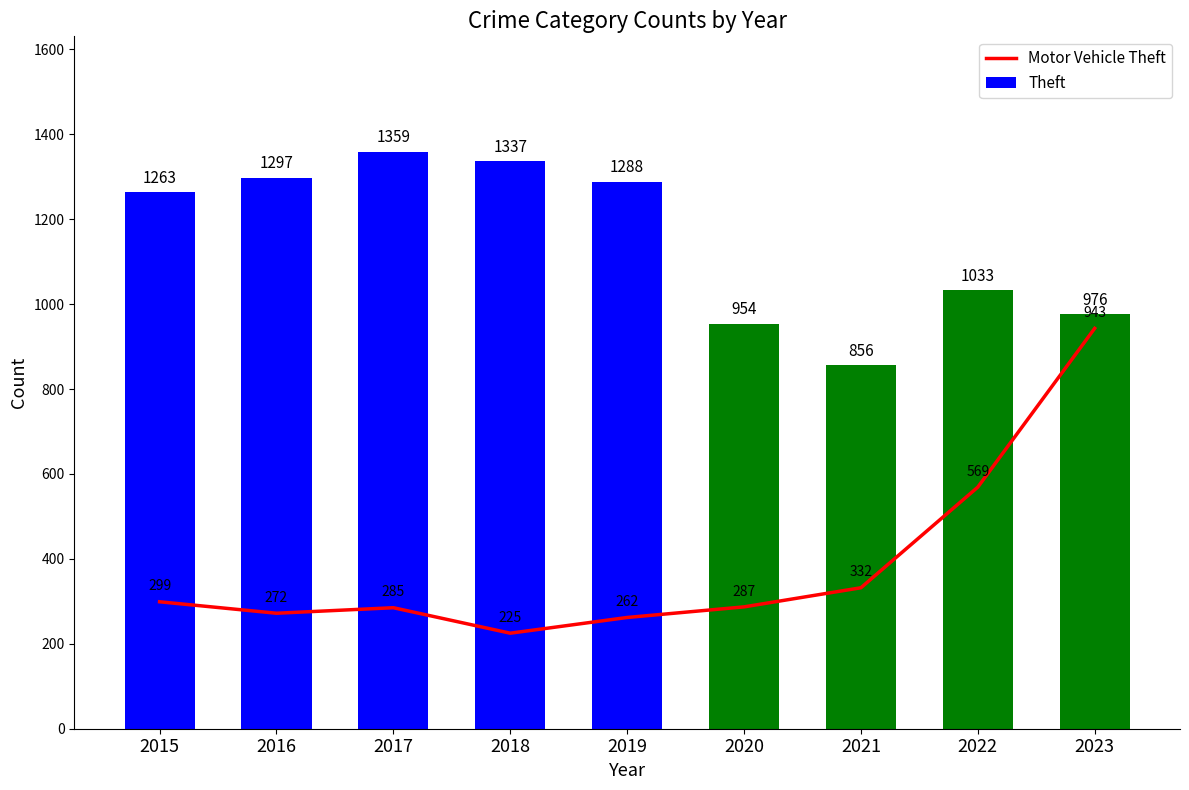

Approximately how many times larger is the value at 2018 compared to 2021?

0.7